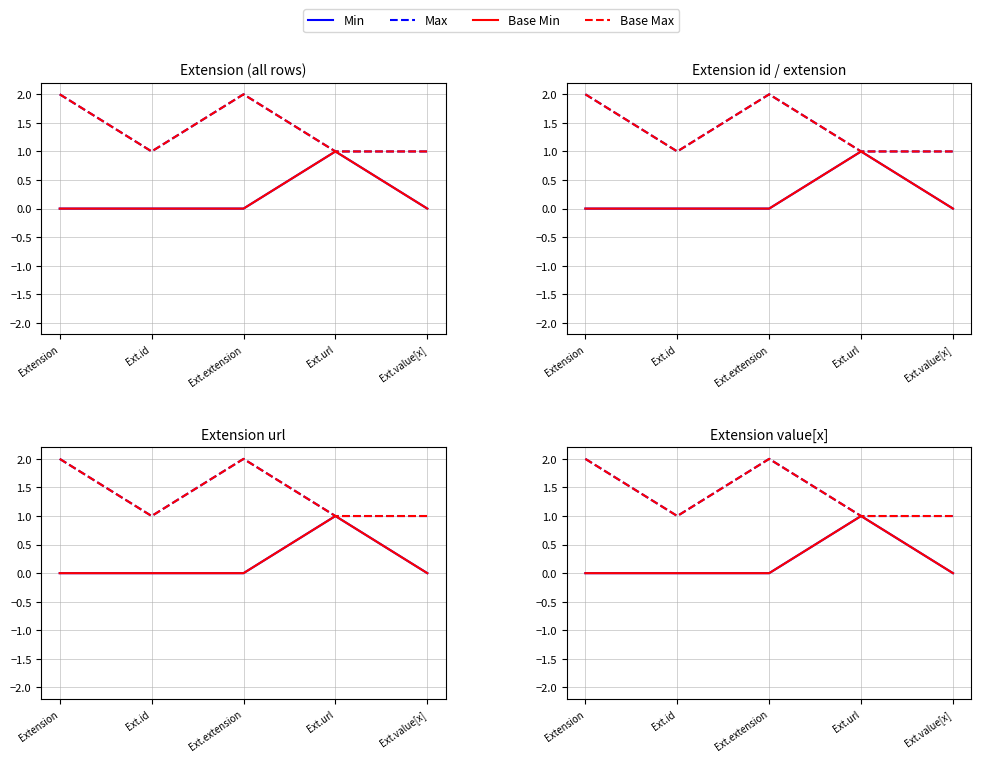

At which category is the sum across all series the highest?

Extension